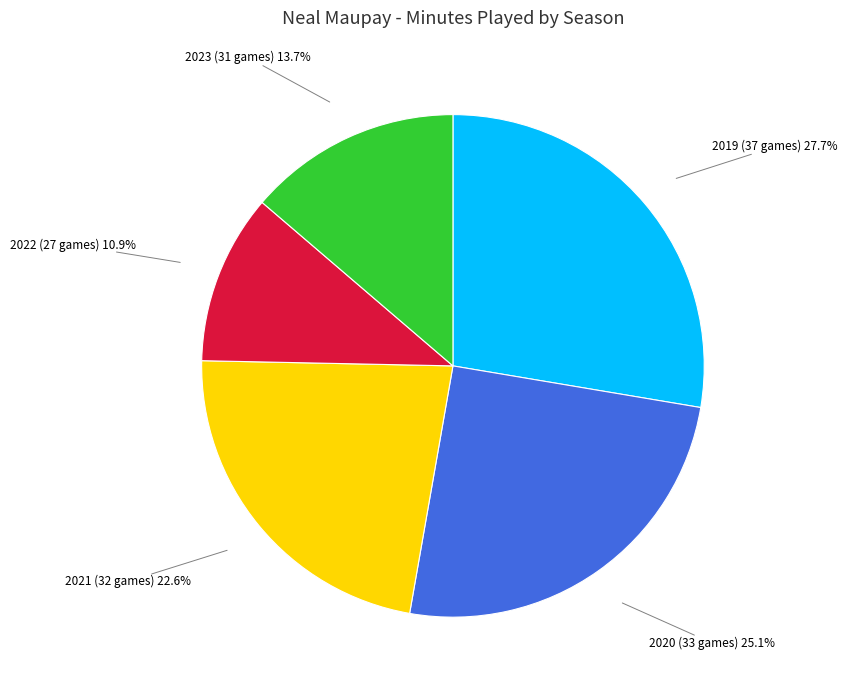

The 2019 (37 games) slice represents 17% of the pie. True or false?

False